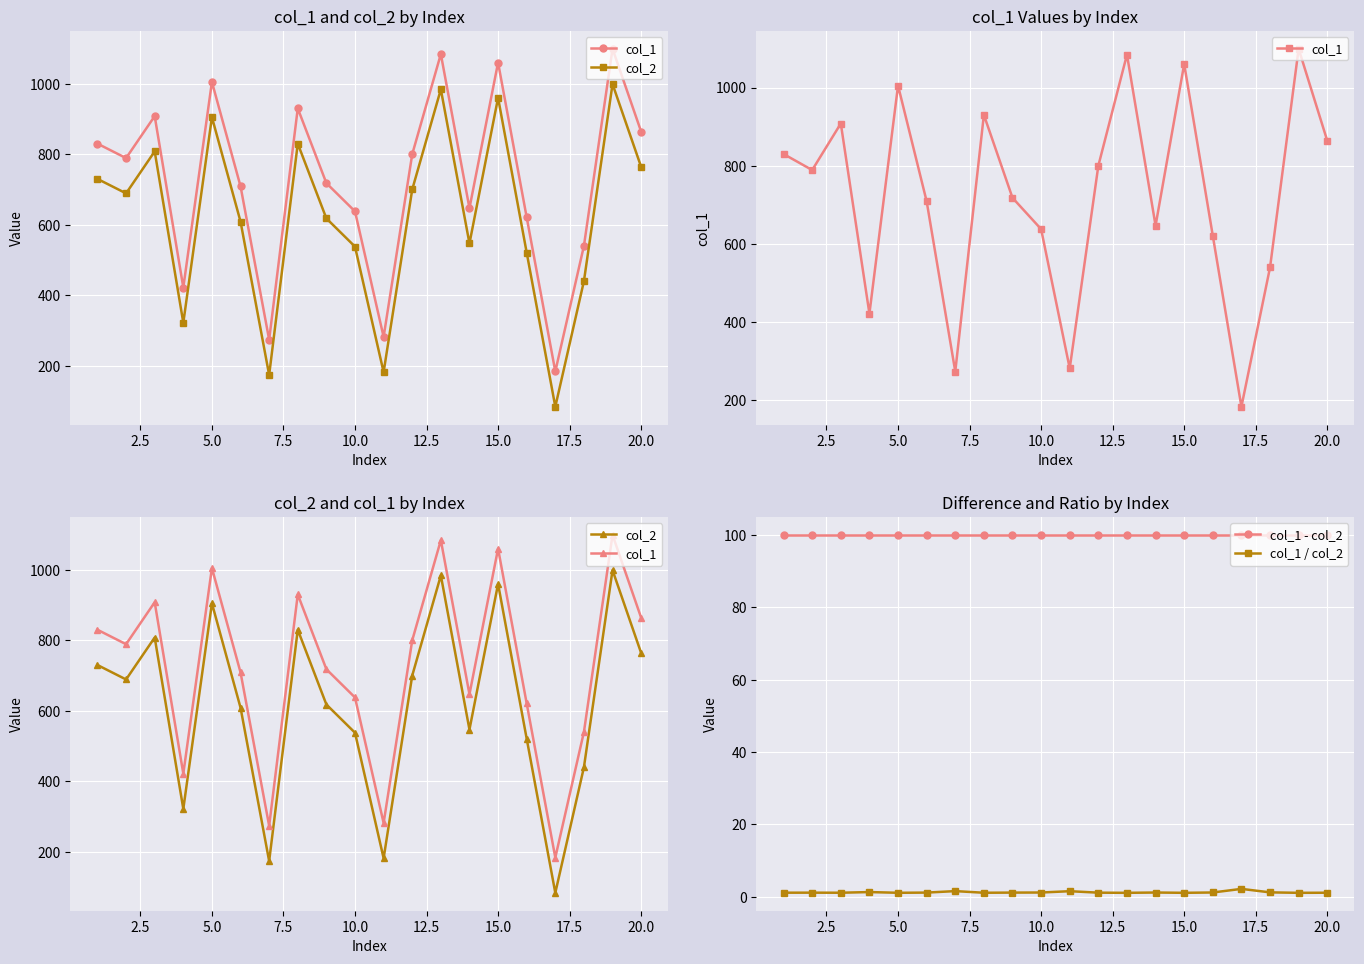

Is this an area chart (filled region under the line)?

No